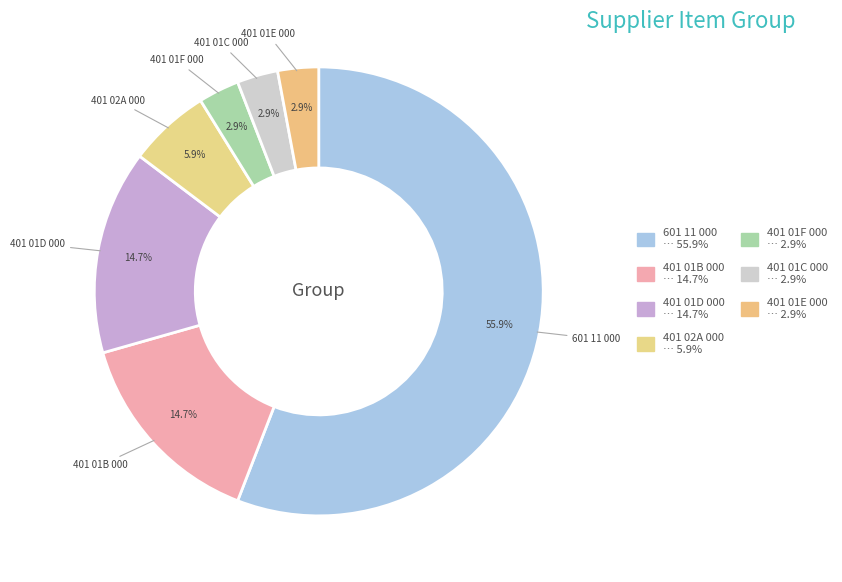

Does 401 02A 000 represent more than half of the total?

No